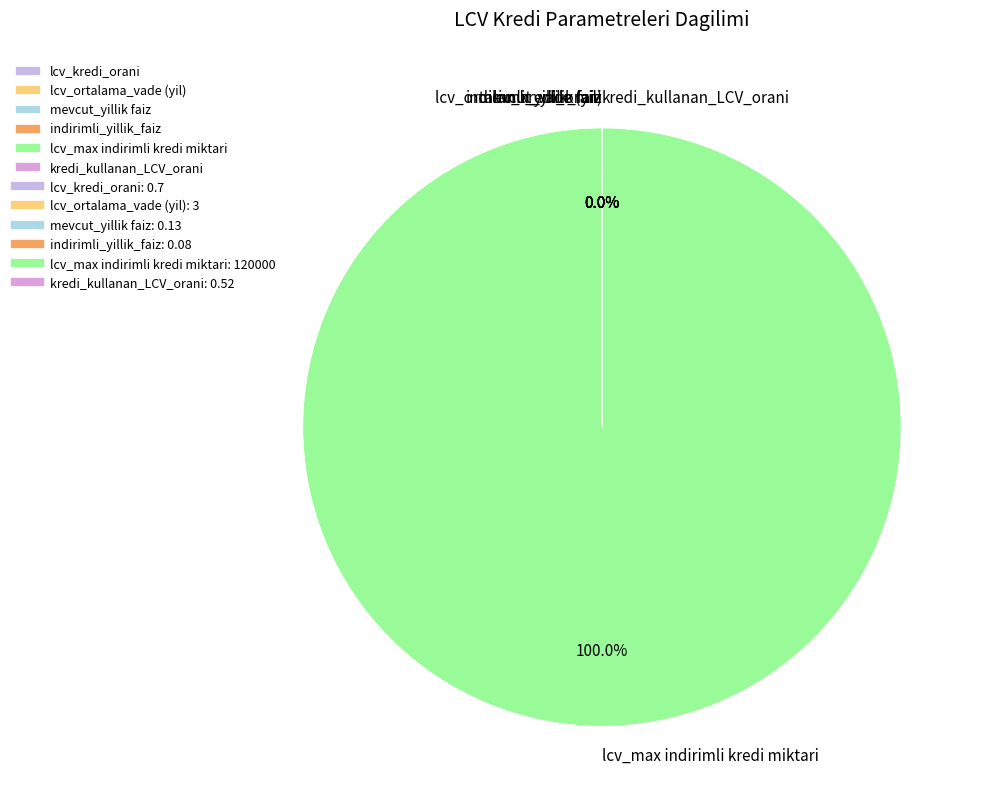

To the nearest percent, what is the difference between the largest and smallest slice percentages?

100%